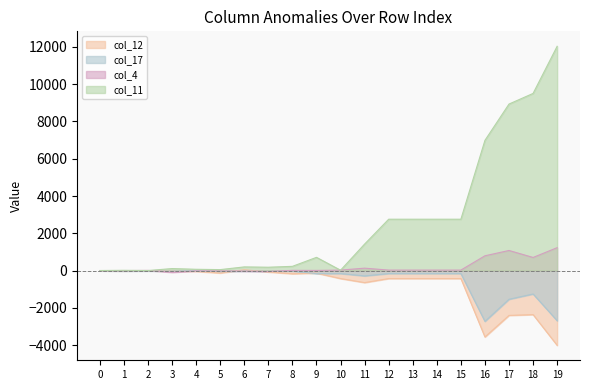

What is the value of the col_17 point at the 17th from the left?

-2725.7